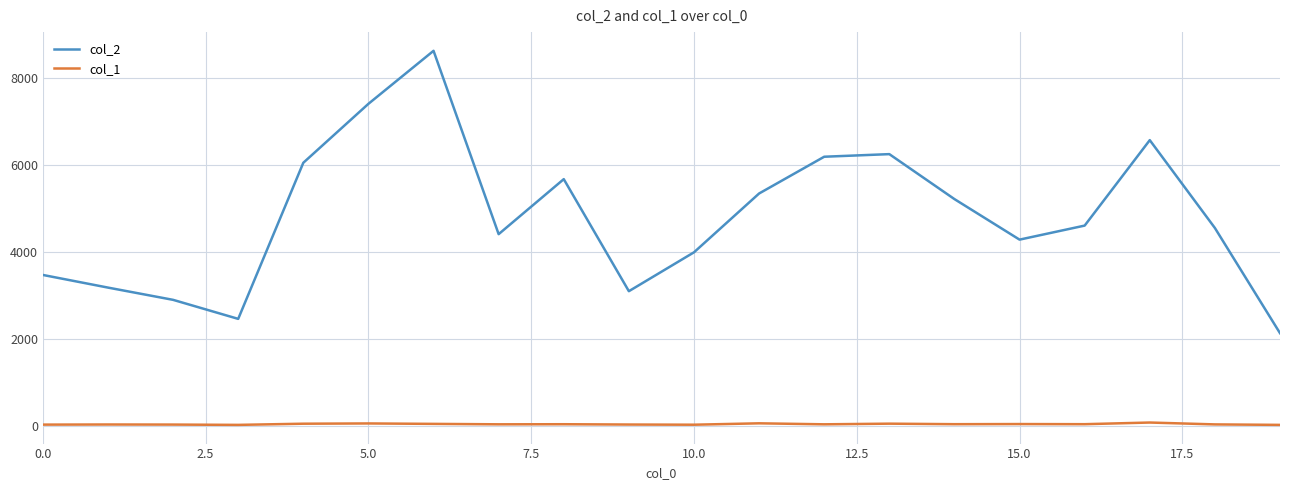

Rank the series by their maximum value, from lowest to highest.

col_1, col_2